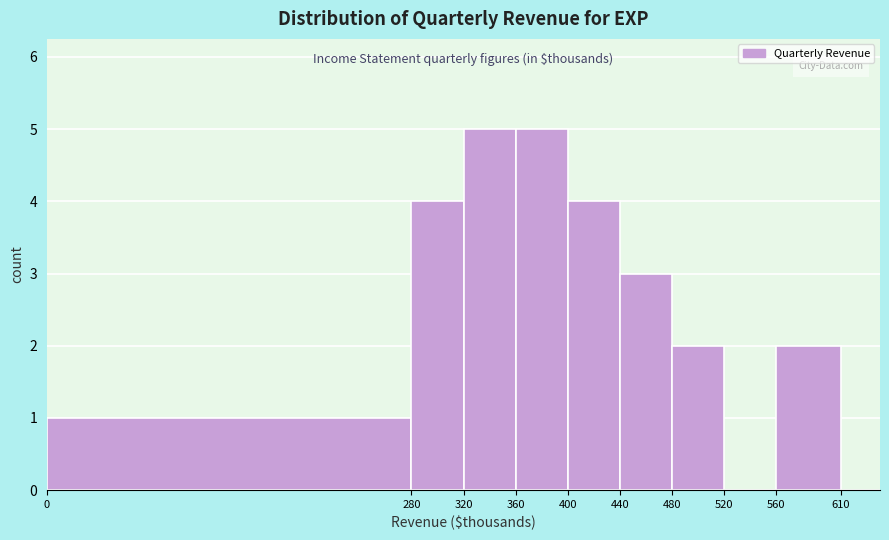

Reading left to right, transcribe all the data shown in this chart.

0=1	280=4	320=5	360=5	400=4	440=3	480=2	520=0	560=2